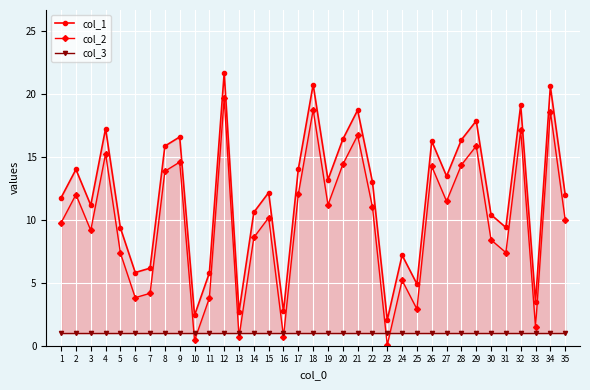

What is the value of the col_1 point at the 9th from the left?

16.6